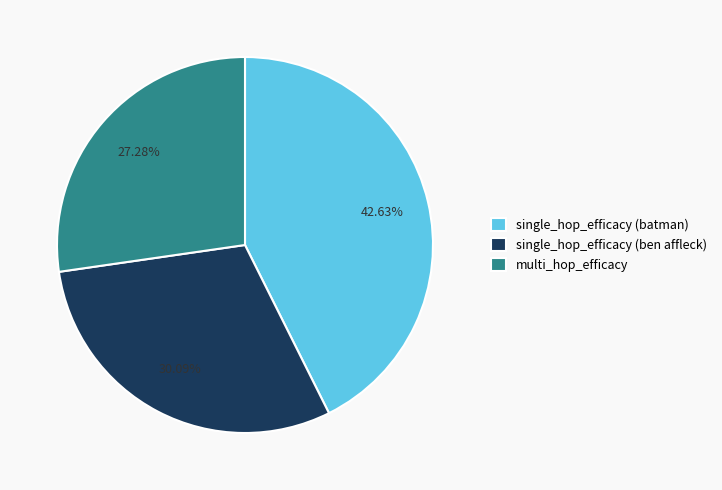

To the nearest percent, what is the combined percentage of multi_hop_efficacy and single_hop_efficacy (batman)?

70%